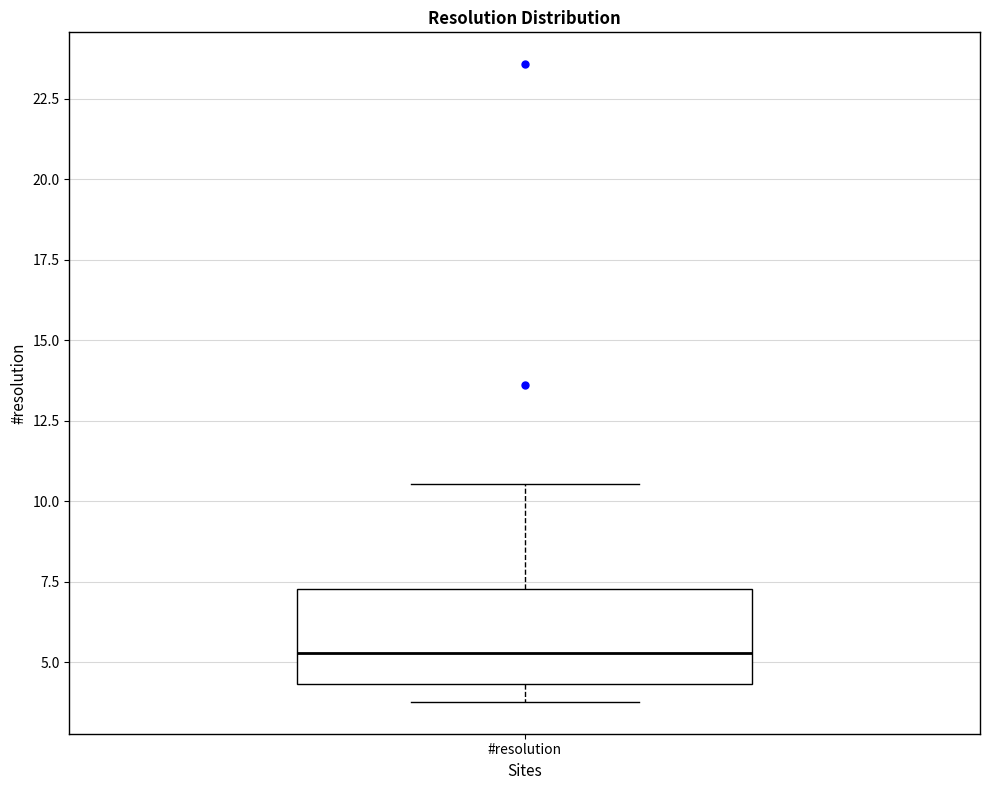

Transcribe this box plot: give where the median line is, the range the box spans, and where the two whiskers end, as read against the y-axis. The values are not printed on the chart, so give them approximately, as read against the axis.

median 5.5, box 4.5 to 7.5, whiskers 4.0 to 10.5